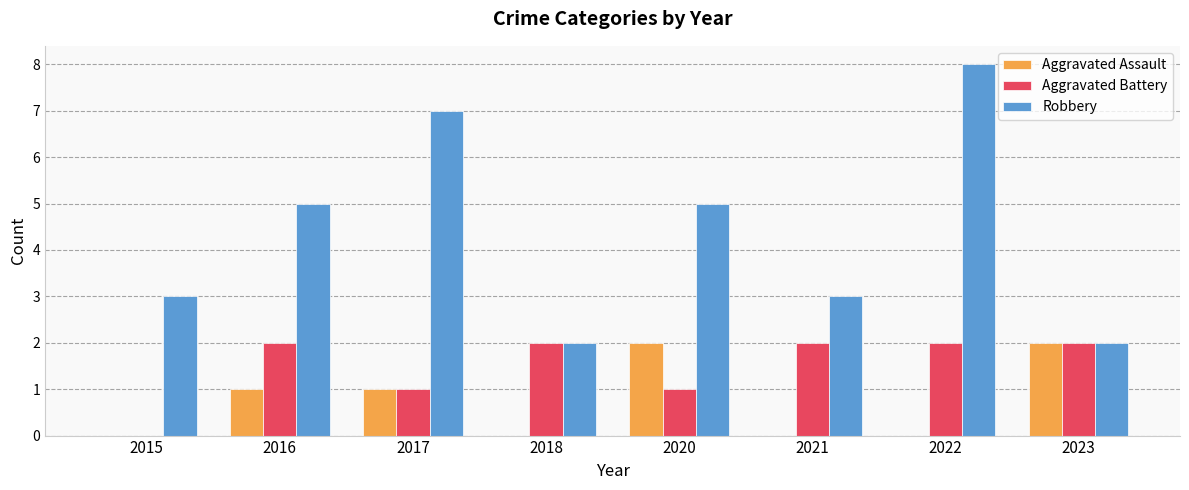

What is the total value across all series at 2021?

5